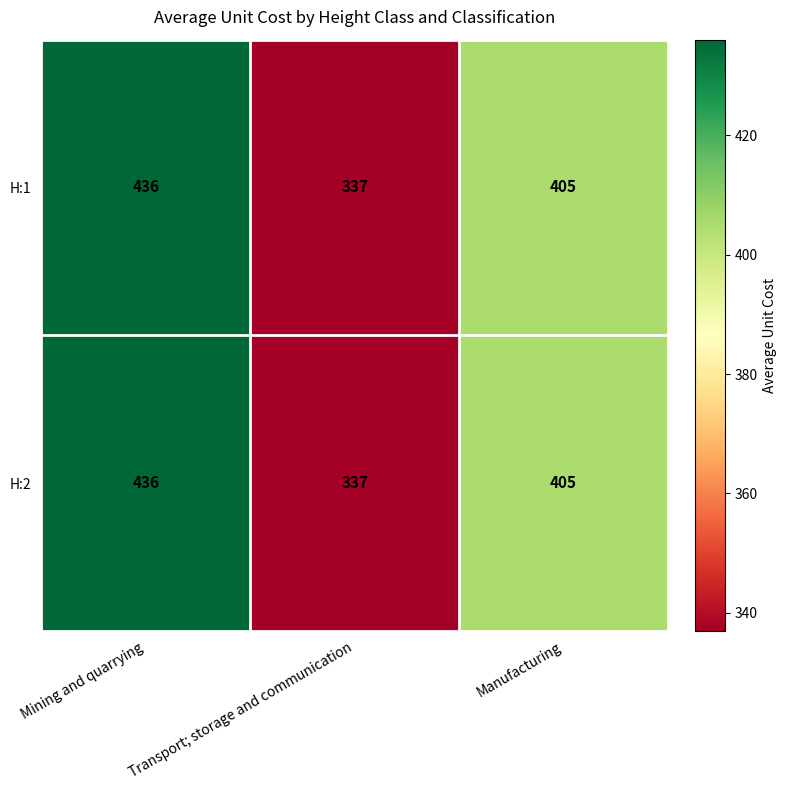

What is the difference between the H:2 values at Mining and quarrying and Manufacturing?

31